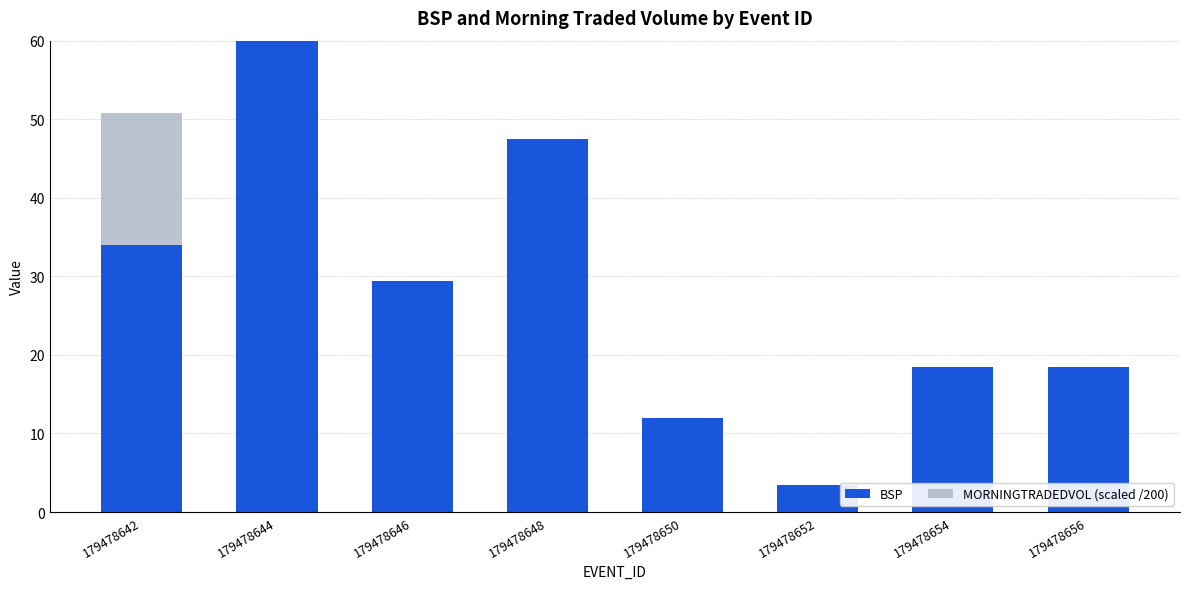

At which label is BSP closest to 62?

179478648